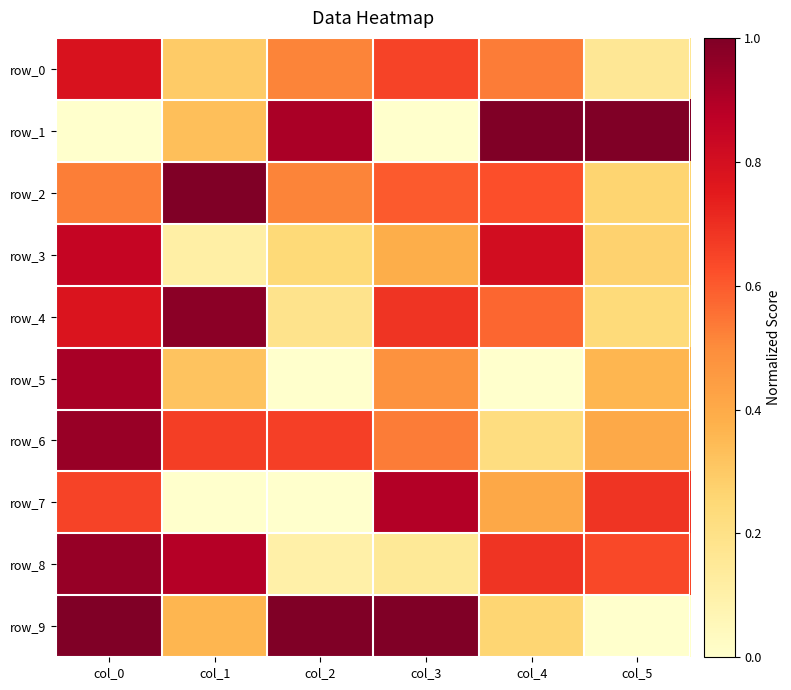

Is it true that row_7 equals 0.4 at col_5?

False